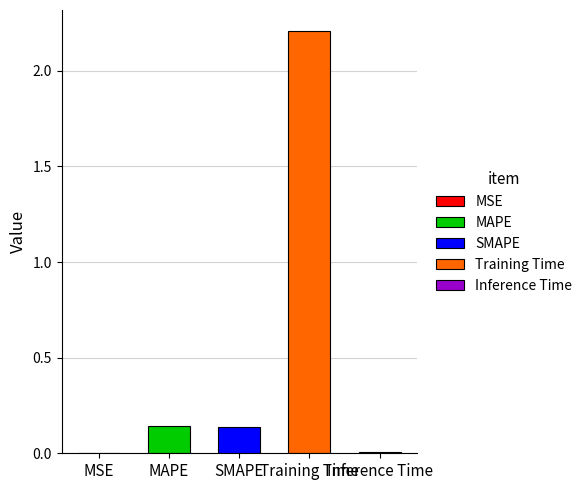

What is the label of the 5th bar from the left?

Inference Time